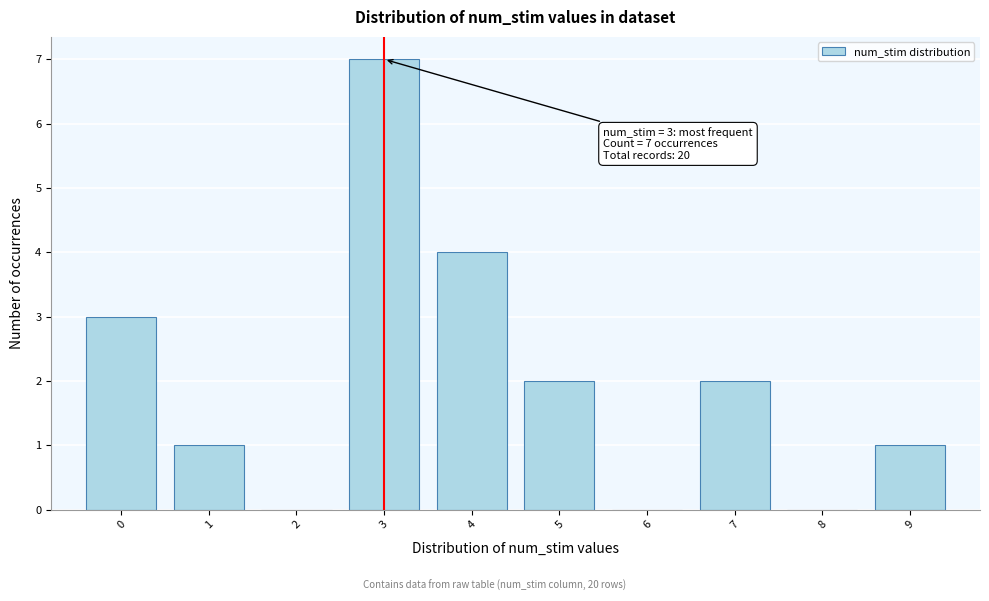

Which range on the x-axis has the tallest bar?

2.5 to 3.5